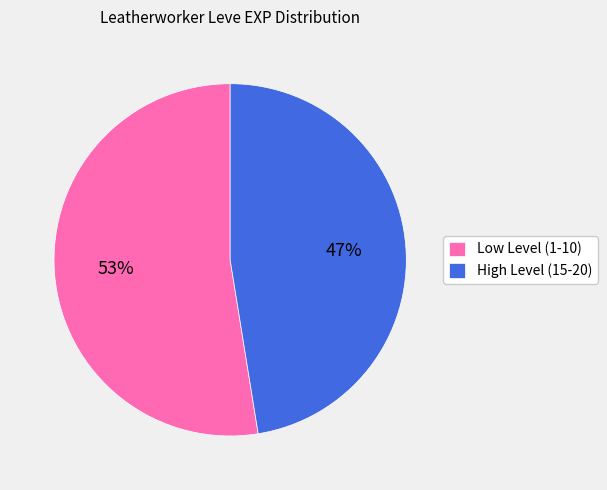

To the nearest percent, what percentage of the pie is High Level (15-20)?

47%